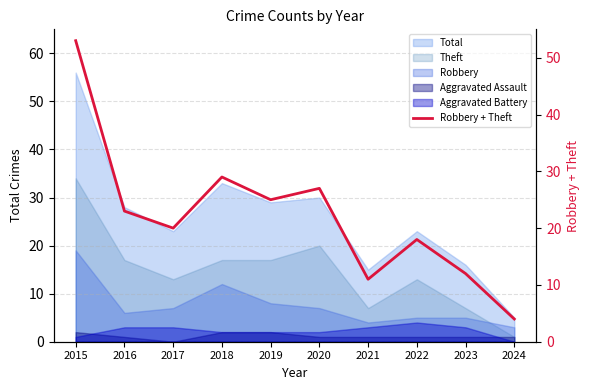

What is the greatest value displayed?

53